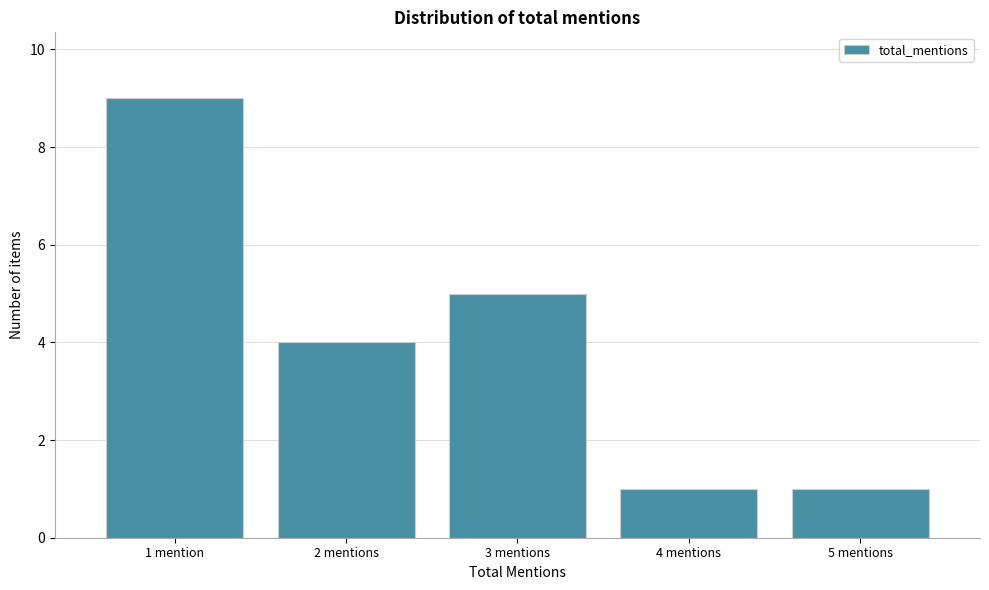

Reading left to right, list all the values displayed in this chart.

1 mention=9	2 mentions=4	3 mentions=5	4 mentions=1	5 mentions=1